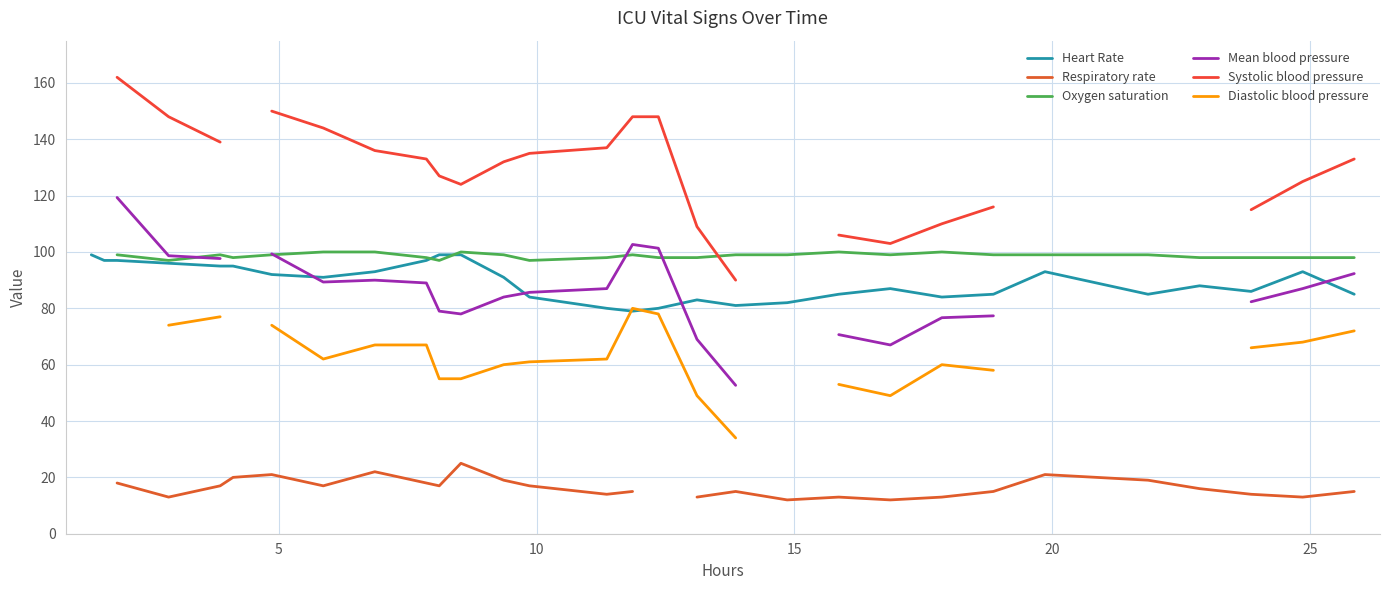

List the series in order of their peak value, highest first.

Systolic blood pressure, Mean blood pressure, Oxygen saturation, Heart Rate, Diastolic blood pressure, Respiratory rate